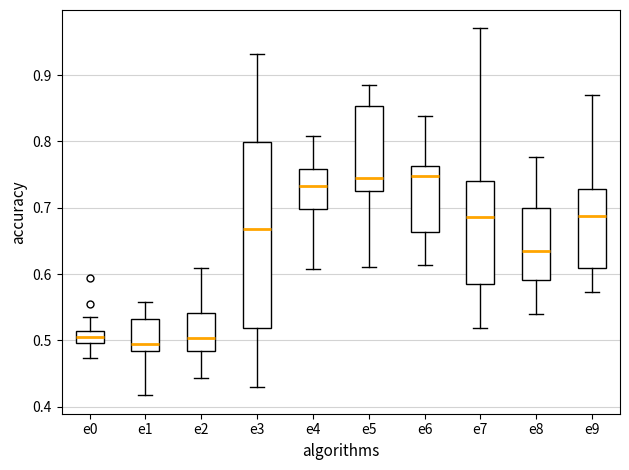

Reading left to right, transcribe this box plot: for each box, give where its median line is, the range the box spans, and where its two whiskers end, as read against the y-axis. The values are not printed on the chart, so give them approximately, as read against the axis.

e0: median 0.51 (inside the box), box 0.50 to 0.51, whiskers 0.47 to 0.54
e1: median 0.50, box 0.48 to 0.53, whiskers 0.42 to 0.56
e2: median 0.50, box 0.48 to 0.54, whiskers 0.44 to 0.61
e3: median 0.67, box 0.52 to 0.80, whiskers 0.43 to 0.93
e4: median 0.73, box 0.70 to 0.76, whiskers 0.61 to 0.81
e5: median 0.75, box 0.73 to 0.85, whiskers 0.61 to 0.89
e6: median 0.75, box 0.66 to 0.76, whiskers 0.61 to 0.84
e7: median 0.69, box 0.59 to 0.74, whiskers 0.52 to 0.97
e8: median 0.63, box 0.59 to 0.70, whiskers 0.54 to 0.78
e9: median 0.69, box 0.61 to 0.73, whiskers 0.57 to 0.87